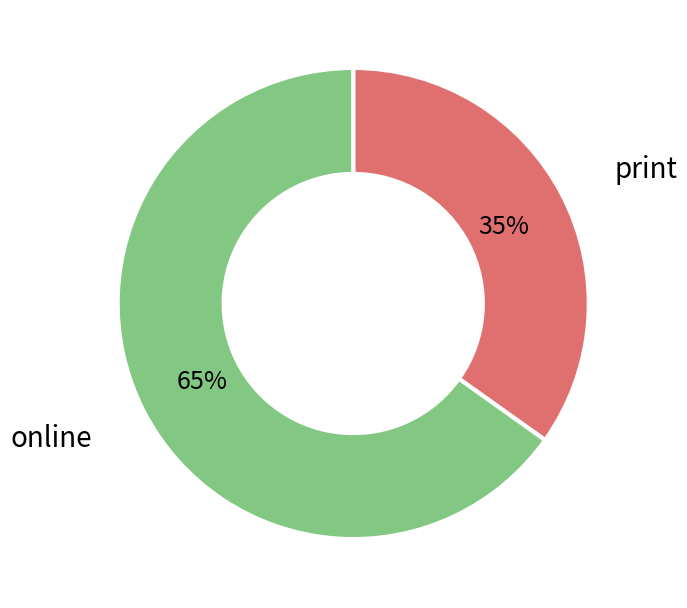

Combined, do print and online account for over 50%?

Yes